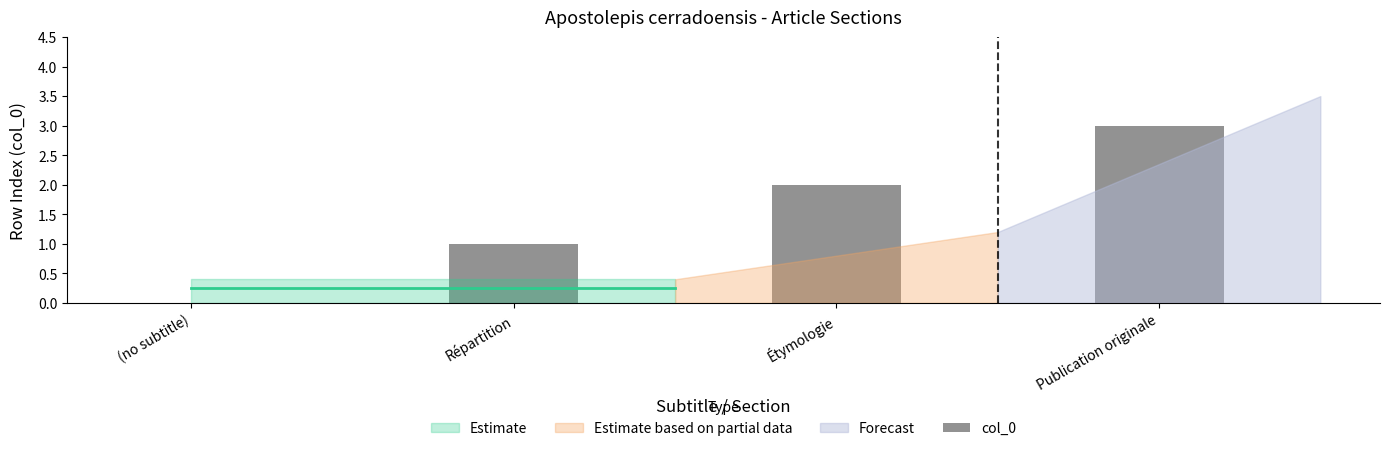

At which category does the chart reach its peak across all series?

Publication originale